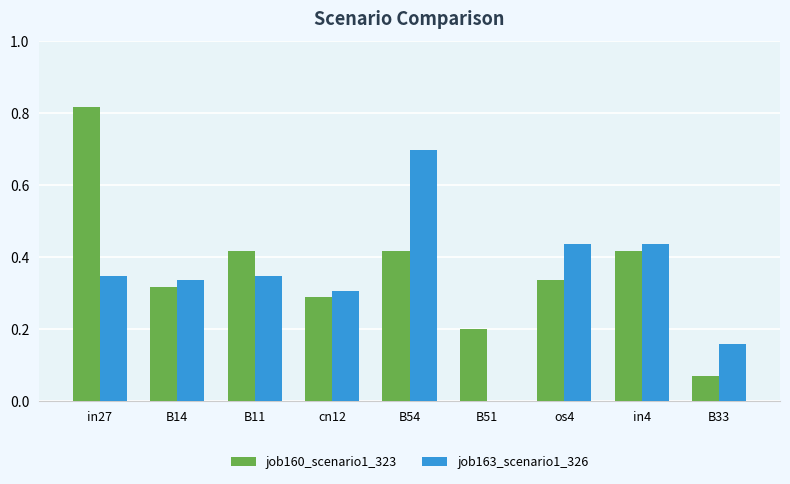

What are all the series names shown in the legend?

job160_scenario1_323, job163_scenario1_326